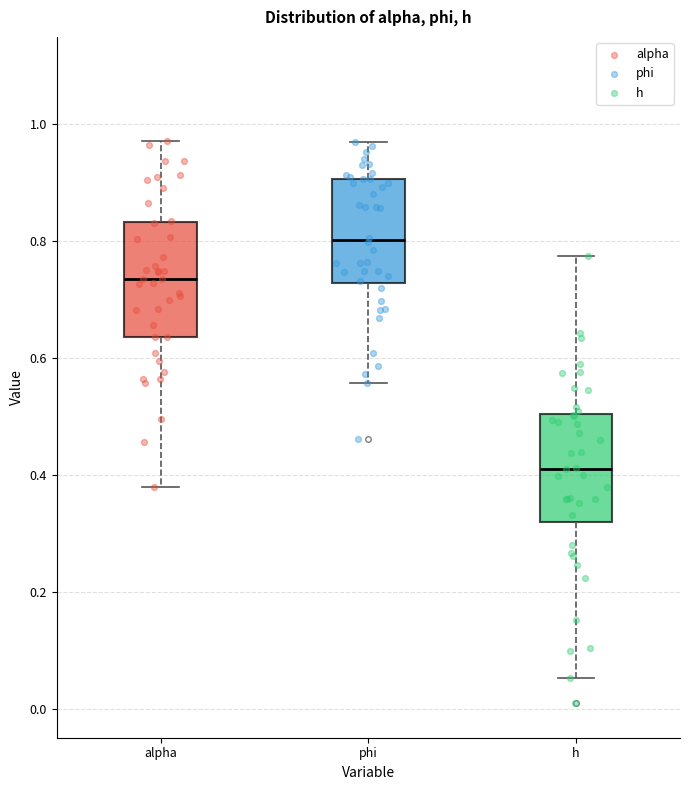

Reading left to right, transcribe this box plot: for each box, give where its median line is, the range the box spans, and where its two whiskers end, as read against the y-axis. The values are not printed on the chart, so give them approximately, as read against the axis.

alpha: median 0.74, box 0.64 to 0.84, whiskers 0.38 to 0.98
phi: median 0.80, box 0.72 to 0.90, whiskers 0.56 to 0.98
h: median 0.42, box 0.32 to 0.50, whiskers 0.06 to 0.78